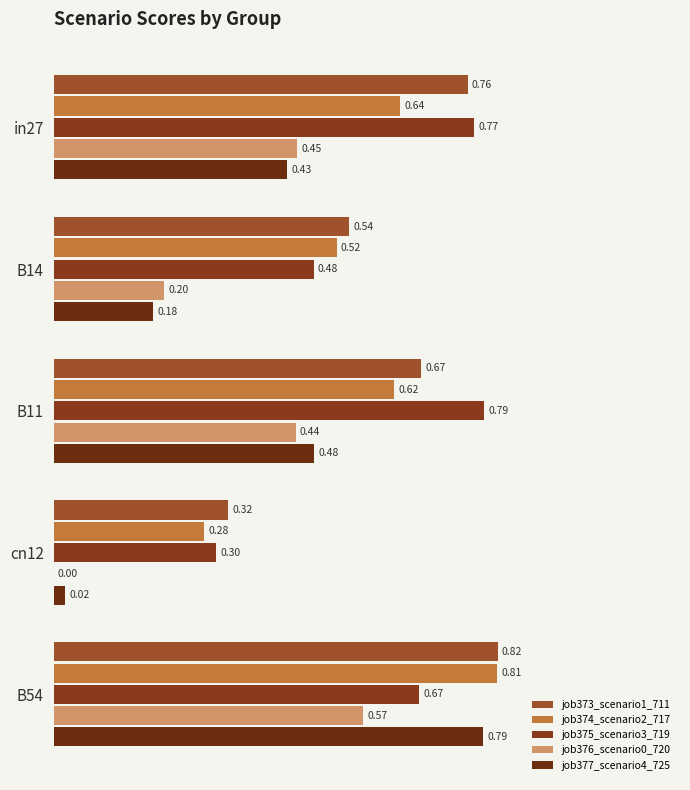

How many job375_scenario3_719 values are between 0 and 1?

5